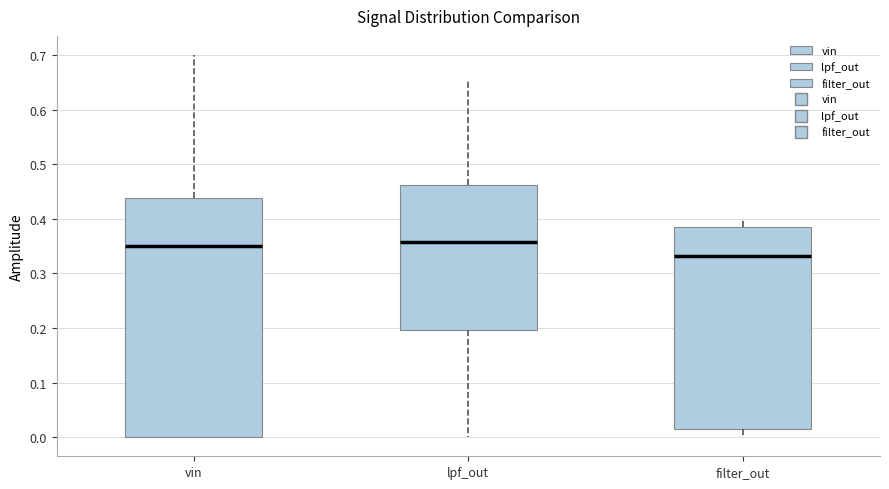

Comparing the boxes themselves (not the whiskers), which one is the tallest?

vin